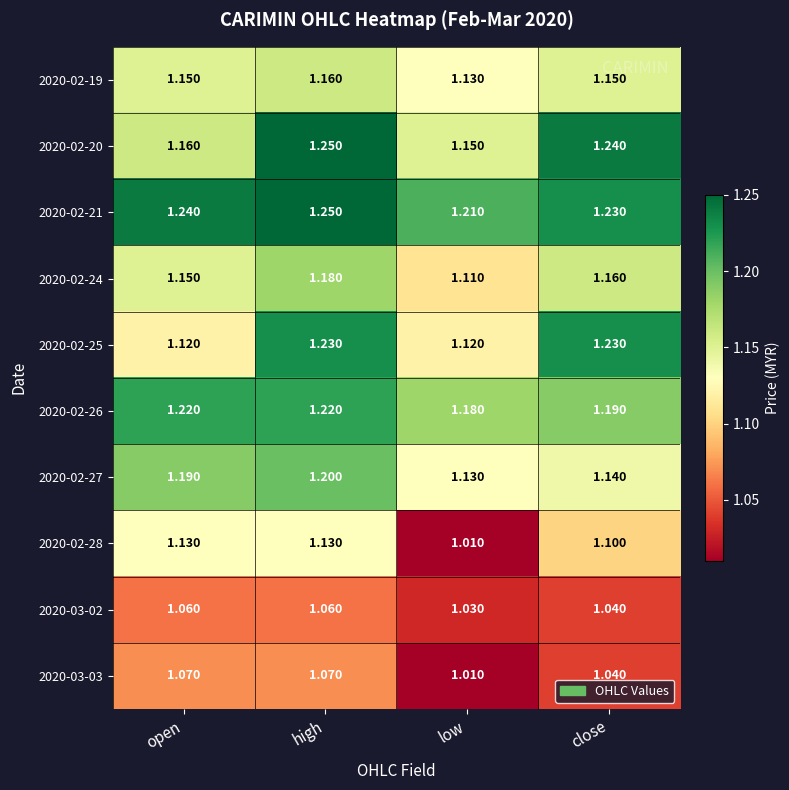

At which category is the sum across all series the highest?

high